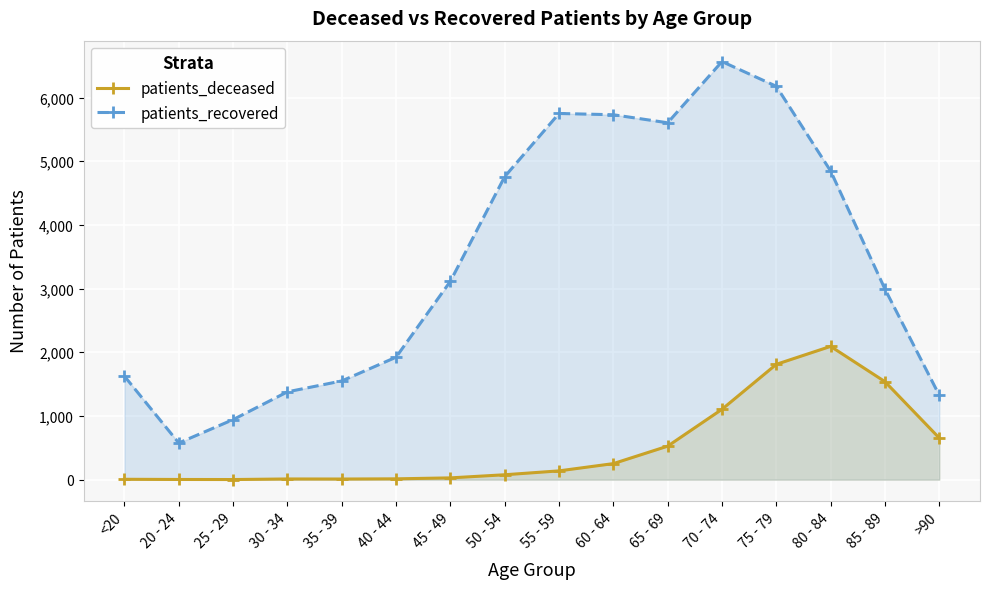

Which label corresponds to the smallest value in the chart?

25 - 29